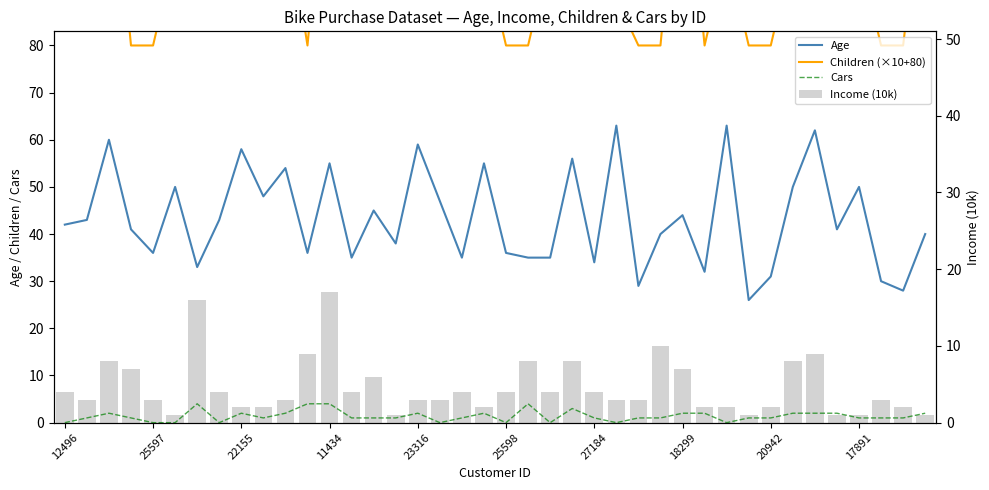

How many Cars values are between 1 and 2?

26